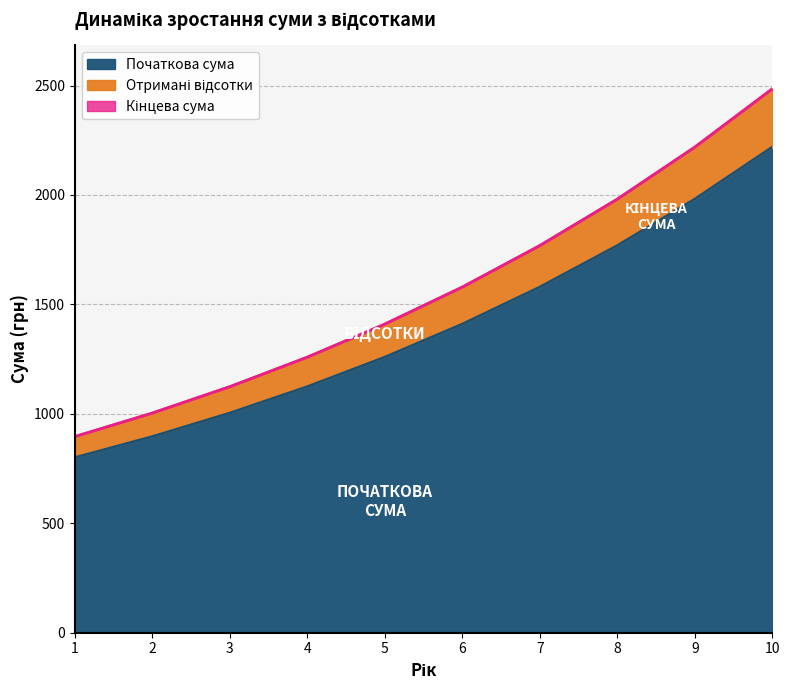

Reading left to right, list all the values displayed in this chart.

Початкова сума: 1=800.0	2=896.0	3=1003.5	4=1123.9	5=1258.8	6=1409.9	7=1579.1	8=1768.5	9=1980.8	10=2218.5
Отримані відсотки: 1=896.0	2=1003.5	3=1123.9	4=1258.8	5=1409.9	6=1579.1	7=1768.5	8=1980.8	9=2218.5	10=2484.7
Кінцева сума: 1=896.0	2=1003.5	3=1123.9	4=1258.8	5=1409.9	6=1579.1	7=1768.5	8=1980.8	9=2218.5	10=2484.7